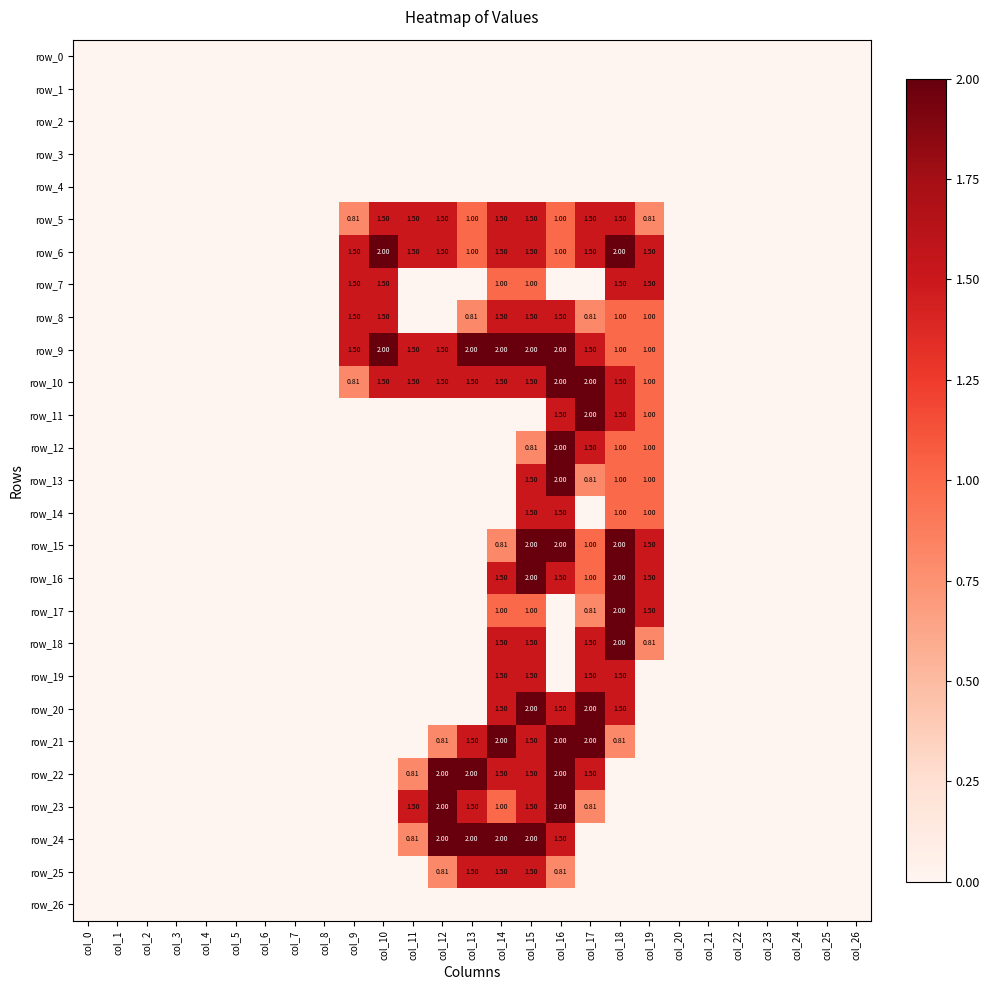

Reading left to right, what are all the values shown in this chart?

row_0: col_0=0.0	col_1=0.0	col_2=0.0	col_3=0.0	col_4=0.0	col_5=0.0	col_6=0.0	col_7=0.0	col_8=0.0	col_9=0.0	col_10=0.0	col_11=0.0	col_12=0.0	col_13=0.0	col_14=0.0	col_15=0.0	col_16=0.0	col_17=0.0	col_18=0.0	col_19=0.0	col_20=0.0	col_21=0.0	col_22=0.0	col_23=0.0	col_24=0.0	col_25=0.0	col_26=0.0
row_1: col_0=0.0	col_1=0.0	col_2=0.0	col_3=0.0	col_4=0.0	col_5=0.0	col_6=0.0	col_7=0.0	col_8=0.0	col_9=0.0	col_10=0.0	col_11=0.0	col_12=0.0	col_13=0.0	col_14=0.0	col_15=0.0	col_16=0.0	col_17=0.0	col_18=0.0	col_19=0.0	col_20=0.0	col_21=0.0	col_22=0.0	col_23=0.0	col_24=0.0	col_25=0.0	col_26=0.0
row_2: col_0=0.0	col_1=0.0	col_2=0.0	col_3=0.0	col_4=0.0	col_5=0.0	col_6=0.0	col_7=0.0	col_8=0.0	col_9=0.0	col_10=0.0	col_11=0.0	col_12=0.0	col_13=0.0	col_14=0.0	col_15=0.0	col_16=0.0	col_17=0.0	col_18=0.0	col_19=0.0	col_20=0.0	col_21=0.0	col_22=0.0	col_23=0.0	col_24=0.0	col_25=0.0	col_26=0.0
row_3: col_0=0.0	col_1=0.0	col_2=0.0	col_3=0.0	col_4=0.0	col_5=0.0	col_6=0.0	col_7=0.0	col_8=0.0	col_9=0.0	col_10=0.0	col_11=0.0	col_12=0.0	col_13=0.0	col_14=0.0	col_15=0.0	col_16=0.0	col_17=0.0	col_18=0.0	col_19=0.0	col_20=0.0	col_21=0.0	col_22=0.0	col_23=0.0	col_24=0.0	col_25=0.0	col_26=0.0
row_4: col_0=0.0	col_1=0.0	col_2=0.0	col_3=0.0	col_4=0.0	col_5=0.0	col_6=0.0	col_7=0.0	col_8=0.0	col_9=0.0	col_10=0.0	col_11=0.0	col_12=0.0	col_13=0.0	col_14=0.0	col_15=0.0	col_16=0.0	col_17=0.0	col_18=0.0	col_19=0.0	col_20=0.0	col_21=0.0	col_22=0.0	col_23=0.0	col_24=0.0	col_25=0.0	col_26=0.0
row_5: col_0=0.0	col_1=0.0	col_2=0.0	col_3=0.0	col_4=0.0	col_5=0.0	col_6=0.0	col_7=0.0	col_8=0.0	col_9=0.8	col_10=1.5	col_11=1.5	col_12=1.5	col_13=1.0	col_14=1.5	col_15=1.5	col_16=1.0	col_17=1.5	col_18=1.5	col_19=0.8	col_20=0.0	col_21=0.0	col_22=0.0	col_23=0.0	col_24=0.0	col_25=0.0	col_26=0.0
row_6: col_0=0.0	col_1=0.0	col_2=0.0	col_3=0.0	col_4=0.0	col_5=0.0	col_6=0.0	col_7=0.0	col_8=0.0	col_9=1.5	col_10=2.0	col_11=1.5	col_12=1.5	col_13=1.0	col_14=1.5	col_15=1.5	col_16=1.0	col_17=1.5	col_18=2.0	col_19=1.5	col_20=0.0	col_21=0.0	col_22=0.0	col_23=0.0	col_24=0.0	col_25=0.0	col_26=0.0
row_7: col_0=0.0	col_1=0.0	col_2=0.0	col_3=0.0	col_4=0.0	col_5=0.0	col_6=0.0	col_7=0.0	col_8=0.0	col_9=1.5	col_10=1.5	col_11=0.0	col_12=0.0	col_13=0.0	col_14=1.0	col_15=1.0	col_16=0.0	col_17=0.0	col_18=1.5	col_19=1.5	col_20=0.0	col_21=0.0	col_22=0.0	col_23=0.0	col_24=0.0	col_25=0.0	col_26=0.0
row_8: col_0=0.0	col_1=0.0	col_2=0.0	col_3=0.0	col_4=0.0	col_5=0.0	col_6=0.0	col_7=0.0	col_8=0.0	col_9=1.5	col_10=1.5	col_11=0.0	col_12=0.0	col_13=0.8	col_14=1.5	col_15=1.5	col_16=1.5	col_17=0.8	col_18=1.0	col_19=1.0	col_20=0.0	col_21=0.0	col_22=0.0	col_23=0.0	col_24=0.0	col_25=0.0	col_26=0.0
row_9: col_0=0.0	col_1=0.0	col_2=0.0	col_3=0.0	col_4=0.0	col_5=0.0	col_6=0.0	col_7=0.0	col_8=0.0	col_9=1.5	col_10=2.0	col_11=1.5	col_12=1.5	col_13=2.0	col_14=2.0	col_15=2.0	col_16=2.0	col_17=1.5	col_18=1.0	col_19=1.0	col_20=0.0	col_21=0.0	col_22=0.0	col_23=0.0	col_24=0.0	col_25=0.0	col_26=0.0
row_10: col_0=0.0	col_1=0.0	col_2=0.0	col_3=0.0	col_4=0.0	col_5=0.0	col_6=0.0	col_7=0.0	col_8=0.0	col_9=0.8	col_10=1.5	col_11=1.5	col_12=1.5	col_13=1.5	col_14=1.5	col_15=1.5	col_16=2.0	col_17=2.0	col_18=1.5	col_19=1.0	col_20=0.0	col_21=0.0	col_22=0.0	col_23=0.0	col_24=0.0	col_25=0.0	col_26=0.0
row_11: col_0=0.0	col_1=0.0	col_2=0.0	col_3=0.0	col_4=0.0	col_5=0.0	col_6=0.0	col_7=0.0	col_8=0.0	col_9=0.0	col_10=0.0	col_11=0.0	col_12=0.0	col_13=0.0	col_14=0.0	col_15=0.0	col_16=1.5	col_17=2.0	col_18=1.5	col_19=1.0	col_20=0.0	col_21=0.0	col_22=0.0	col_23=0.0	col_24=0.0	col_25=0.0	col_26=0.0
row_12: col_0=0.0	col_1=0.0	col_2=0.0	col_3=0.0	col_4=0.0	col_5=0.0	col_6=0.0	col_7=0.0	col_8=0.0	col_9=0.0	col_10=0.0	col_11=0.0	col_12=0.0	col_13=0.0	col_14=0.0	col_15=0.8	col_16=2.0	col_17=1.5	col_18=1.0	col_19=1.0	col_20=0.0	col_21=0.0	col_22=0.0	col_23=0.0	col_24=0.0	col_25=0.0	col_26=0.0
row_13: col_0=0.0	col_1=0.0	col_2=0.0	col_3=0.0	col_4=0.0	col_5=0.0	col_6=0.0	col_7=0.0	col_8=0.0	col_9=0.0	col_10=0.0	col_11=0.0	col_12=0.0	col_13=0.0	col_14=0.0	col_15=1.5	col_16=2.0	col_17=0.8	col_18=1.0	col_19=1.0	col_20=0.0	col_21=0.0	col_22=0.0	col_23=0.0	col_24=0.0	col_25=0.0	col_26=0.0
row_14: col_0=0.0	col_1=0.0	col_2=0.0	col_3=0.0	col_4=0.0	col_5=0.0	col_6=0.0	col_7=0.0	col_8=0.0	col_9=0.0	col_10=0.0	col_11=0.0	col_12=0.0	col_13=0.0	col_14=0.0	col_15=1.5	col_16=1.5	col_17=0.0	col_18=1.0	col_19=1.0	col_20=0.0	col_21=0.0	col_22=0.0	col_23=0.0	col_24=0.0	col_25=0.0	col_26=0.0
row_15: col_0=0.0	col_1=0.0	col_2=0.0	col_3=0.0	col_4=0.0	col_5=0.0	col_6=0.0	col_7=0.0	col_8=0.0	col_9=0.0	col_10=0.0	col_11=0.0	col_12=0.0	col_13=0.0	col_14=0.8	col_15=2.0	col_16=2.0	col_17=1.0	col_18=2.0	col_19=1.5	col_20=0.0	col_21=0.0	col_22=0.0	col_23=0.0	col_24=0.0	col_25=0.0	col_26=0.0
row_16: col_0=0.0	col_1=0.0	col_2=0.0	col_3=0.0	col_4=0.0	col_5=0.0	col_6=0.0	col_7=0.0	col_8=0.0	col_9=0.0	col_10=0.0	col_11=0.0	col_12=0.0	col_13=0.0	col_14=1.5	col_15=2.0	col_16=1.5	col_17=1.0	col_18=2.0	col_19=1.5	col_20=0.0	col_21=0.0	col_22=0.0	col_23=0.0	col_24=0.0	col_25=0.0	col_26=0.0
row_17: col_0=0.0	col_1=0.0	col_2=0.0	col_3=0.0	col_4=0.0	col_5=0.0	col_6=0.0	col_7=0.0	col_8=0.0	col_9=0.0	col_10=0.0	col_11=0.0	col_12=0.0	col_13=0.0	col_14=1.0	col_15=1.0	col_16=0.0	col_17=0.8	col_18=2.0	col_19=1.5	col_20=0.0	col_21=0.0	col_22=0.0	col_23=0.0	col_24=0.0	col_25=0.0	col_26=0.0
row_18: col_0=0.0	col_1=0.0	col_2=0.0	col_3=0.0	col_4=0.0	col_5=0.0	col_6=0.0	col_7=0.0	col_8=0.0	col_9=0.0	col_10=0.0	col_11=0.0	col_12=0.0	col_13=0.0	col_14=1.5	col_15=1.5	col_16=0.0	col_17=1.5	col_18=2.0	col_19=0.8	col_20=0.0	col_21=0.0	col_22=0.0	col_23=0.0	col_24=0.0	col_25=0.0	col_26=0.0
row_19: col_0=0.0	col_1=0.0	col_2=0.0	col_3=0.0	col_4=0.0	col_5=0.0	col_6=0.0	col_7=0.0	col_8=0.0	col_9=0.0	col_10=0.0	col_11=0.0	col_12=0.0	col_13=0.0	col_14=1.5	col_15=1.5	col_16=0.0	col_17=1.5	col_18=1.5	col_19=0.0	col_20=0.0	col_21=0.0	col_22=0.0	col_23=0.0	col_24=0.0	col_25=0.0	col_26=0.0
row_20: col_0=0.0	col_1=0.0	col_2=0.0	col_3=0.0	col_4=0.0	col_5=0.0	col_6=0.0	col_7=0.0	col_8=0.0	col_9=0.0	col_10=0.0	col_11=0.0	col_12=0.0	col_13=0.0	col_14=1.5	col_15=2.0	col_16=1.5	col_17=2.0	col_18=1.5	col_19=0.0	col_20=0.0	col_21=0.0	col_22=0.0	col_23=0.0	col_24=0.0	col_25=0.0	col_26=0.0
row_21: col_0=0.0	col_1=0.0	col_2=0.0	col_3=0.0	col_4=0.0	col_5=0.0	col_6=0.0	col_7=0.0	col_8=0.0	col_9=0.0	col_10=0.0	col_11=0.0	col_12=0.8	col_13=1.5	col_14=2.0	col_15=1.5	col_16=2.0	col_17=2.0	col_18=0.8	col_19=0.0	col_20=0.0	col_21=0.0	col_22=0.0	col_23=0.0	col_24=0.0	col_25=0.0	col_26=0.0
row_22: col_0=0.0	col_1=0.0	col_2=0.0	col_3=0.0	col_4=0.0	col_5=0.0	col_6=0.0	col_7=0.0	col_8=0.0	col_9=0.0	col_10=0.0	col_11=0.8	col_12=2.0	col_13=2.0	col_14=1.5	col_15=1.5	col_16=2.0	col_17=1.5	col_18=0.0	col_19=0.0	col_20=0.0	col_21=0.0	col_22=0.0	col_23=0.0	col_24=0.0	col_25=0.0	col_26=0.0
row_23: col_0=0.0	col_1=0.0	col_2=0.0	col_3=0.0	col_4=0.0	col_5=0.0	col_6=0.0	col_7=0.0	col_8=0.0	col_9=0.0	col_10=0.0	col_11=1.5	col_12=2.0	col_13=1.5	col_14=1.0	col_15=1.5	col_16=2.0	col_17=0.8	col_18=0.0	col_19=0.0	col_20=0.0	col_21=0.0	col_22=0.0	col_23=0.0	col_24=0.0	col_25=0.0	col_26=0.0
row_24: col_0=0.0	col_1=0.0	col_2=0.0	col_3=0.0	col_4=0.0	col_5=0.0	col_6=0.0	col_7=0.0	col_8=0.0	col_9=0.0	col_10=0.0	col_11=0.8	col_12=2.0	col_13=2.0	col_14=2.0	col_15=2.0	col_16=1.5	col_17=0.0	col_18=0.0	col_19=0.0	col_20=0.0	col_21=0.0	col_22=0.0	col_23=0.0	col_24=0.0	col_25=0.0	col_26=0.0
row_25: col_0=0.0	col_1=0.0	col_2=0.0	col_3=0.0	col_4=0.0	col_5=0.0	col_6=0.0	col_7=0.0	col_8=0.0	col_9=0.0	col_10=0.0	col_11=0.0	col_12=0.8	col_13=1.5	col_14=1.5	col_15=1.5	col_16=0.8	col_17=0.0	col_18=0.0	col_19=0.0	col_20=0.0	col_21=0.0	col_22=0.0	col_23=0.0	col_24=0.0	col_25=0.0	col_26=0.0
row_26: col_0=0.0	col_1=0.0	col_2=0.0	col_3=0.0	col_4=0.0	col_5=0.0	col_6=0.0	col_7=0.0	col_8=0.0	col_9=0.0	col_10=0.0	col_11=0.0	col_12=0.0	col_13=0.0	col_14=0.0	col_15=0.0	col_16=0.0	col_17=0.0	col_18=0.0	col_19=0.0	col_20=0.0	col_21=0.0	col_22=0.0	col_23=0.0	col_24=0.0	col_25=0.0	col_26=0.0